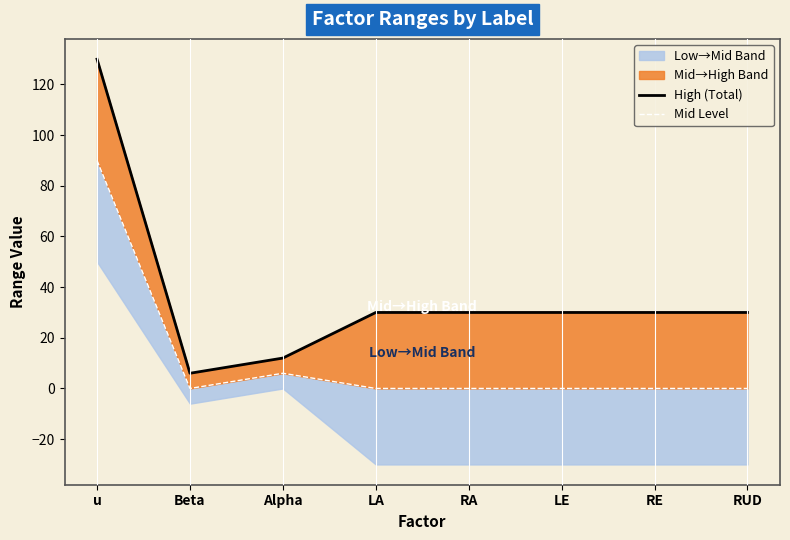

True or false: High (Total) has more than 0 interior local peaks.

False